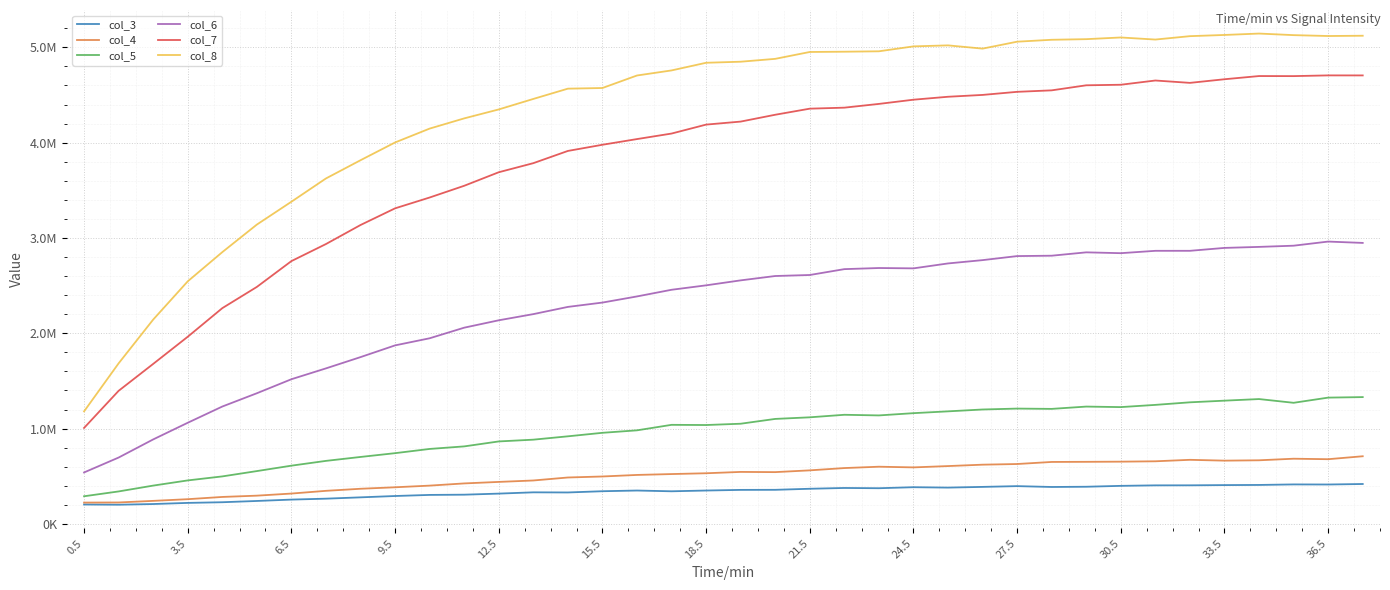

What is the minimum value shown in the chart?

201809